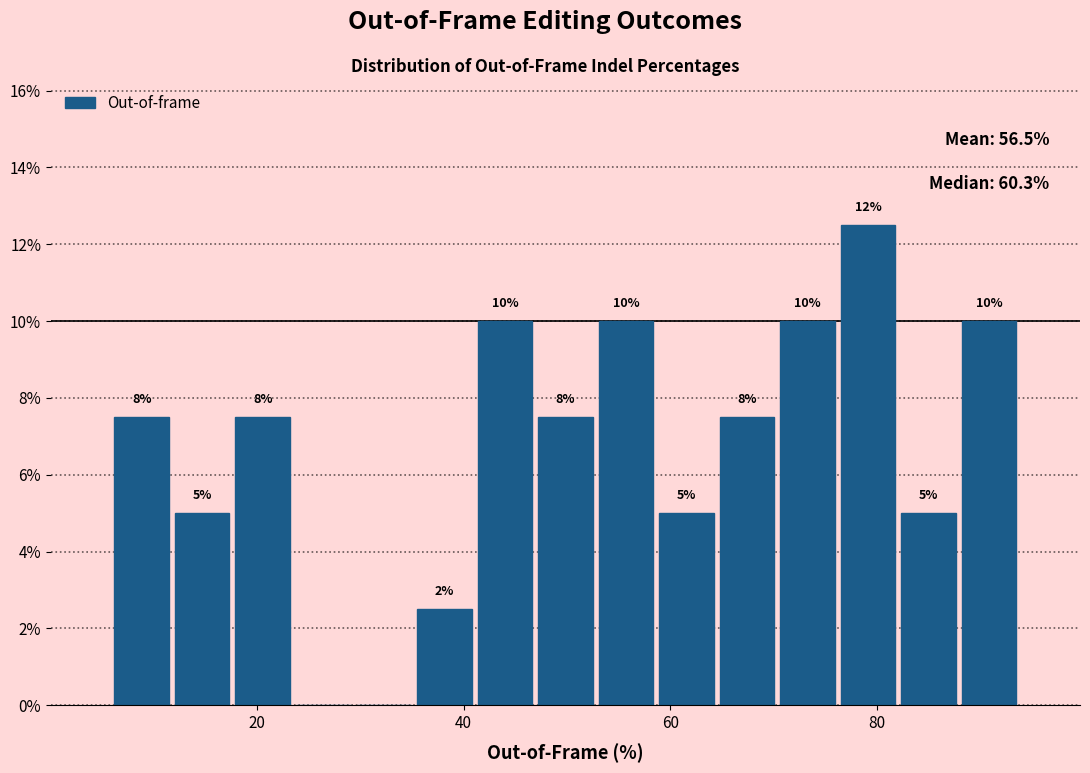

Around what value on the x-axis is the tallest bar? Give the approximate position of its centre, as read against the axis.

80